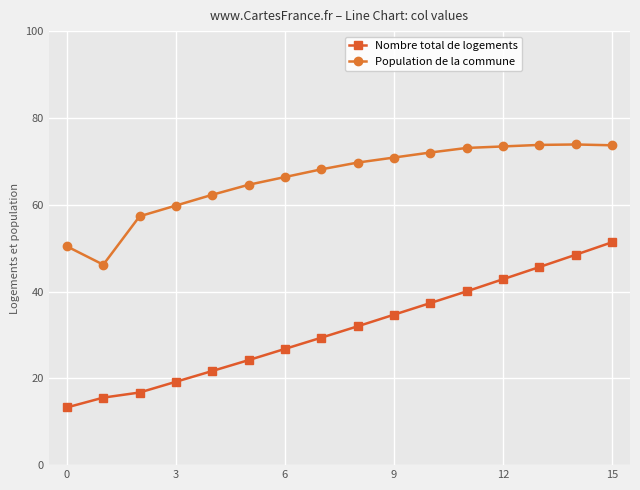

At how many categories does at least one series exceed 33?

16